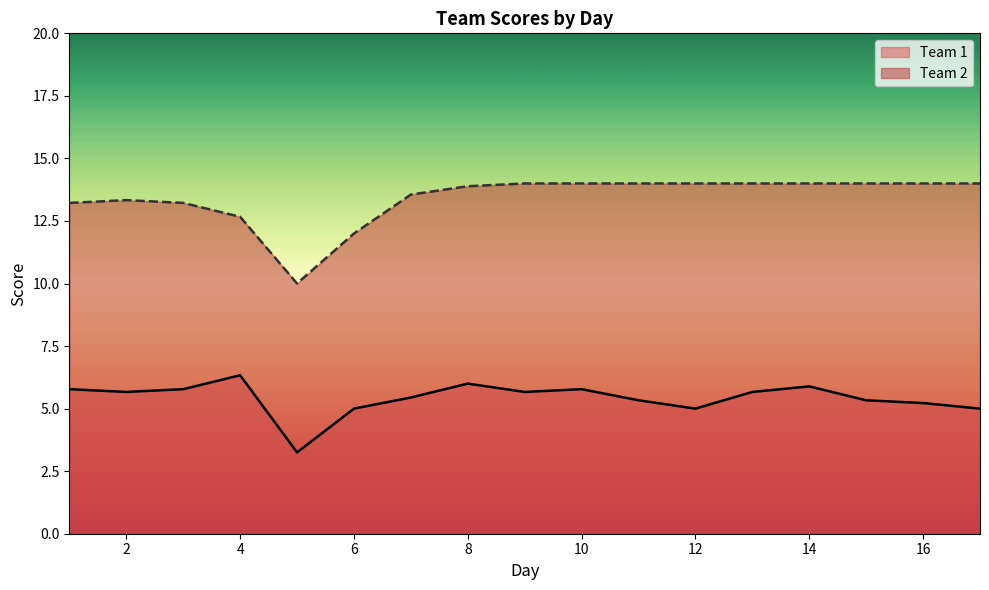

At which label does Team 2 first exceed 13?

1